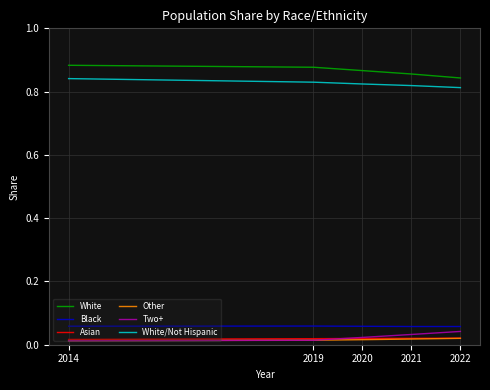

True or false: Other and White/Not Hispanic cross at least once.

False